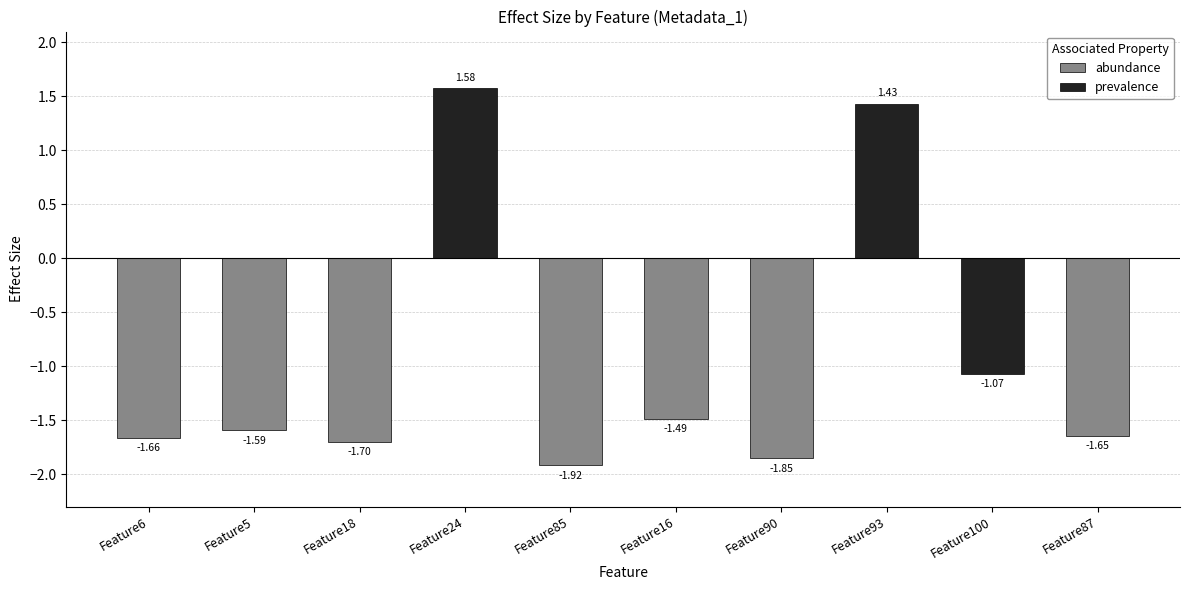

How many values are below zero?

8